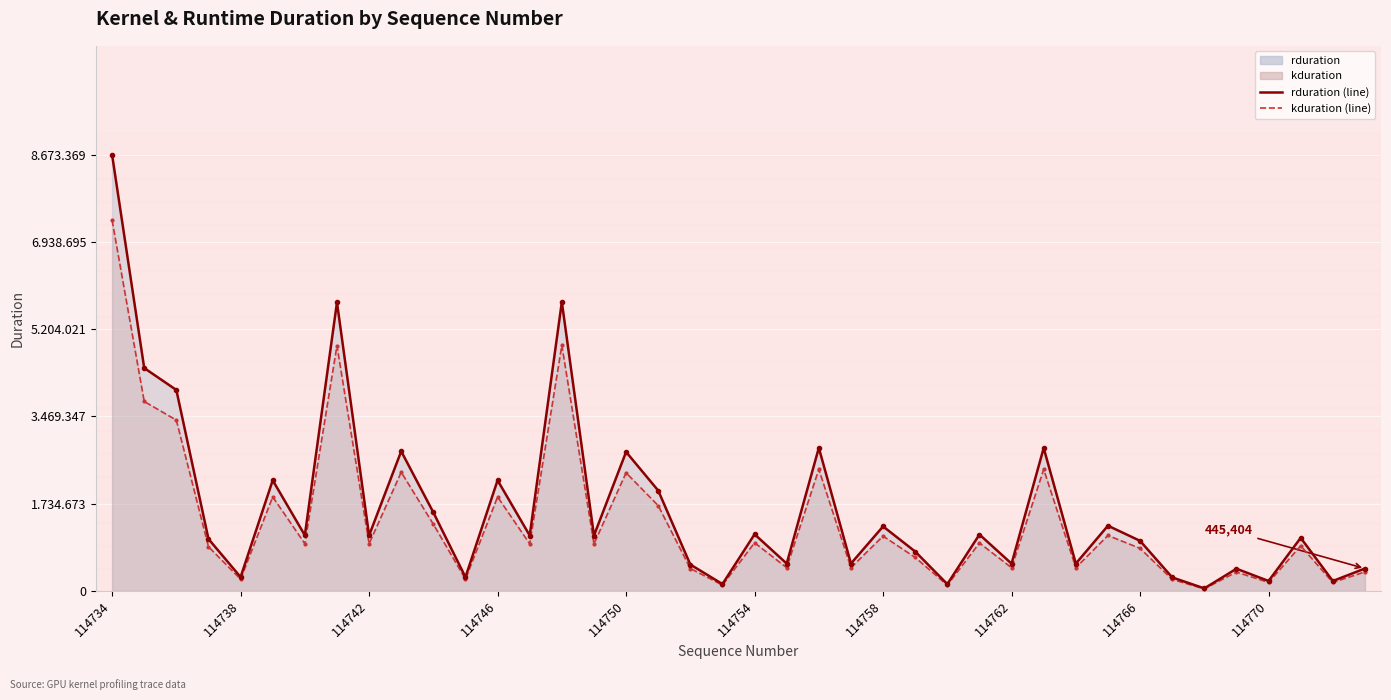

Where does the rduration_line series first go above 1101911?

114734